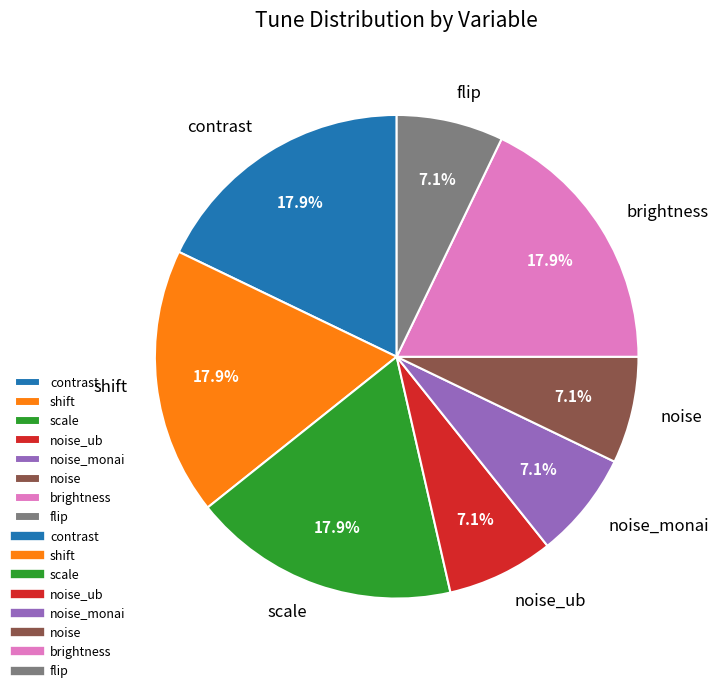

Is there a majority slice in this chart?

No